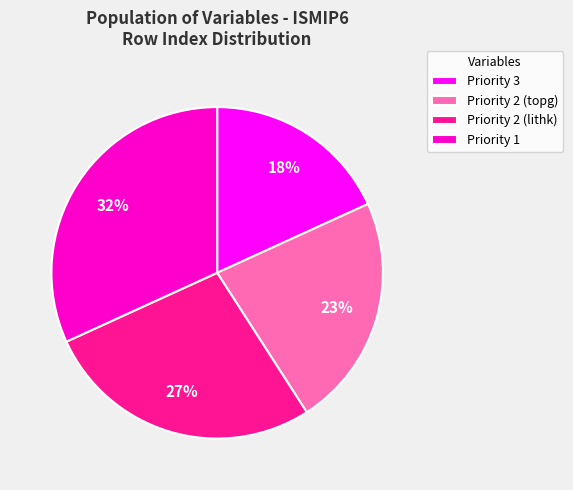

The Priority 2 (lithk) slice represents 27% of the pie. True or false?

True